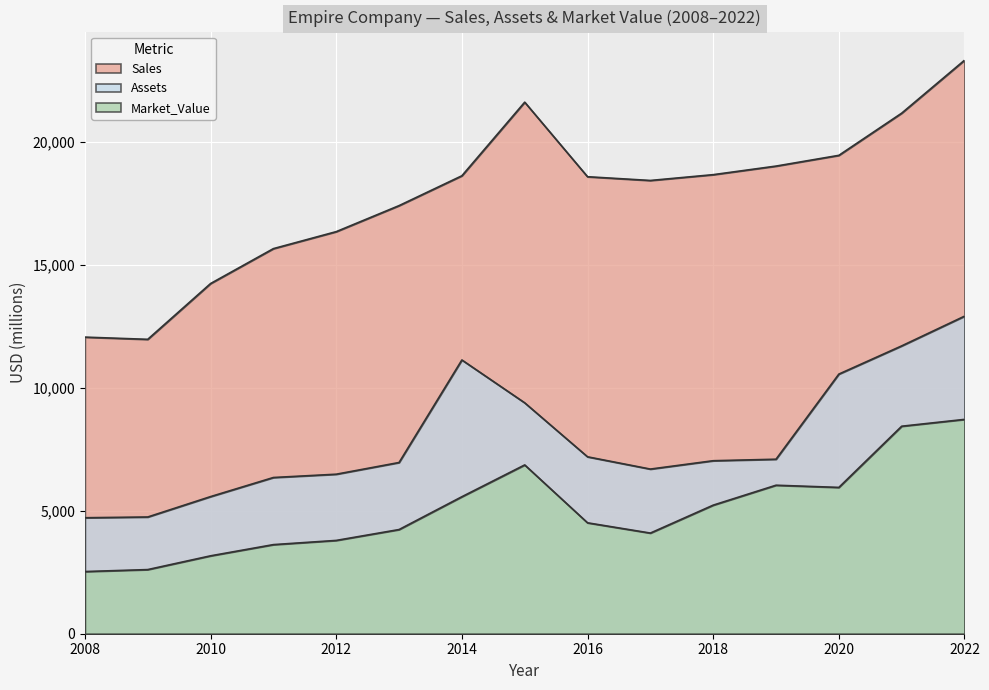

Where is the first local minimum for Sales?

2009